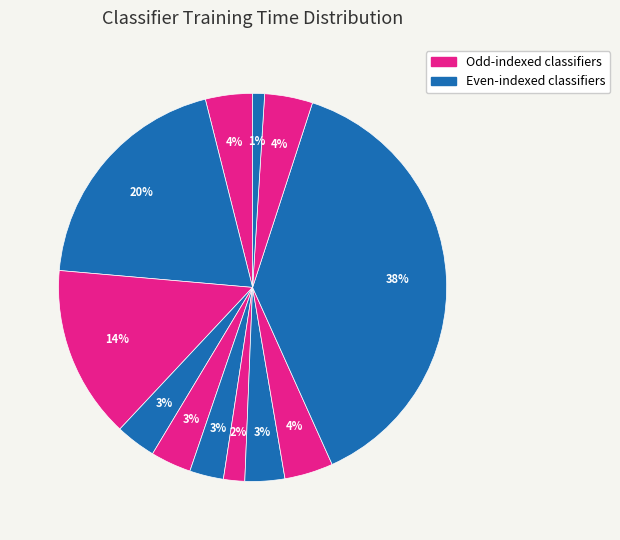

How many segments does this pie chart have?

12